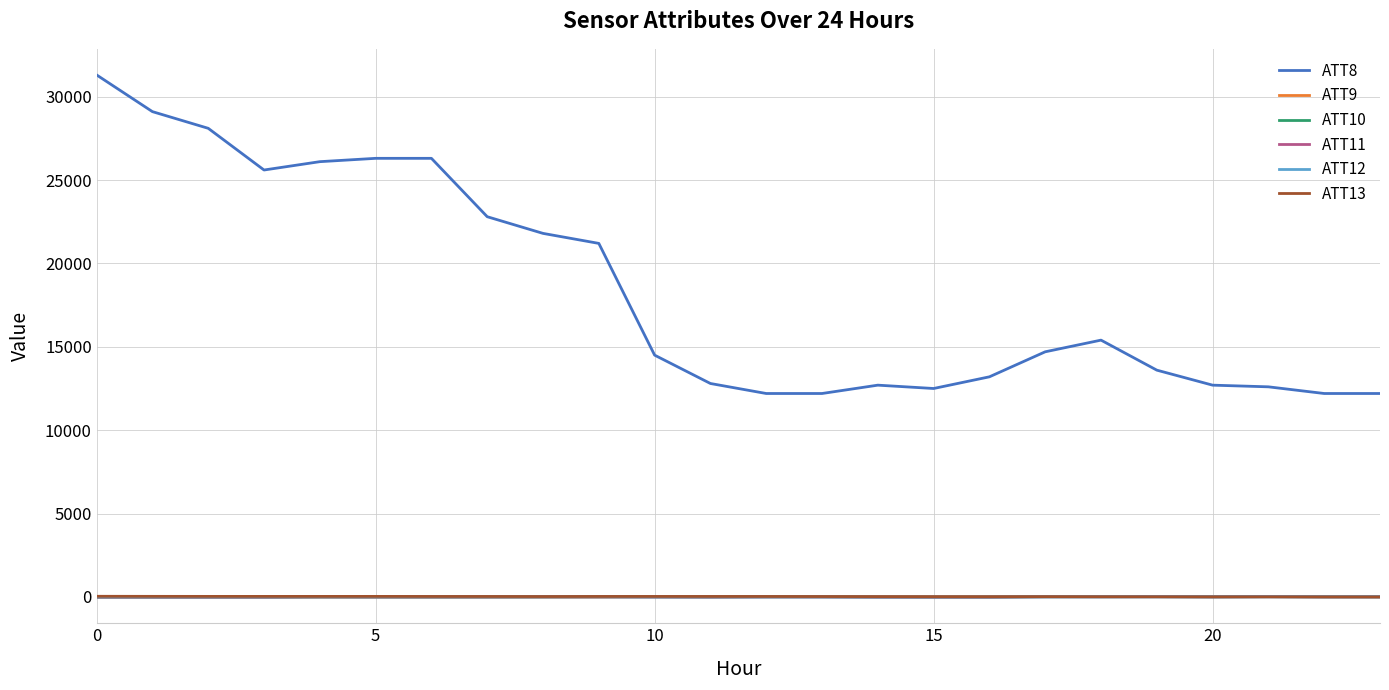

Does the chart have visible grid lines?

Yes